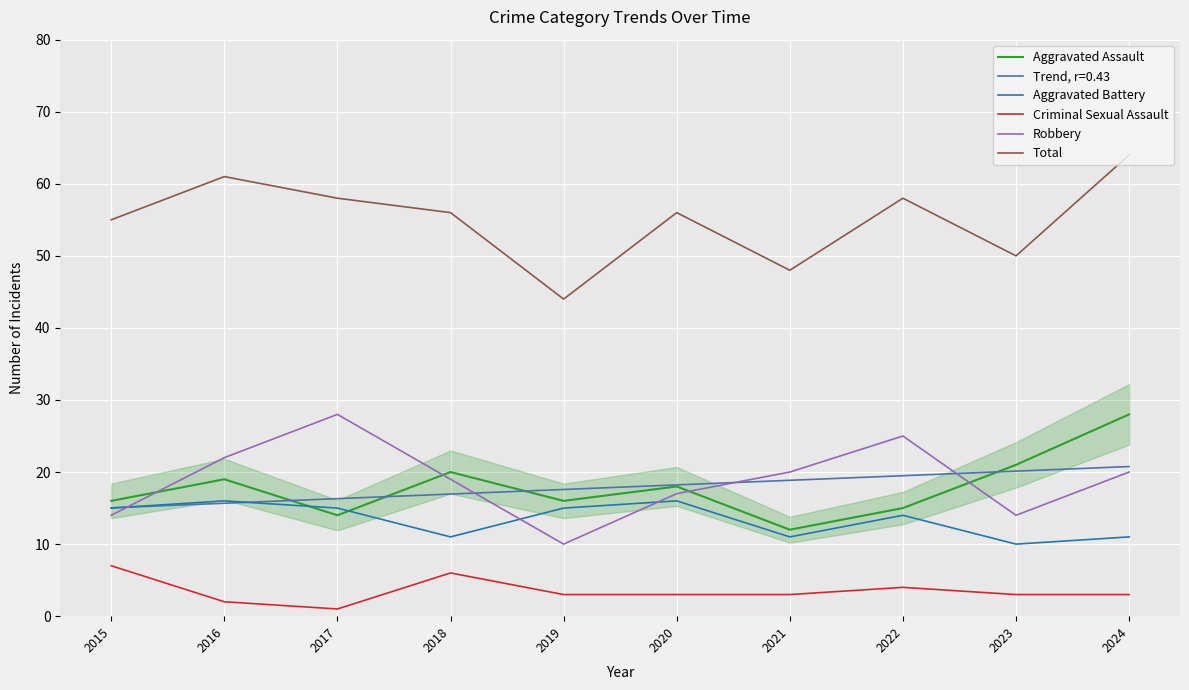

Where is the first local maximum for Total?

2016